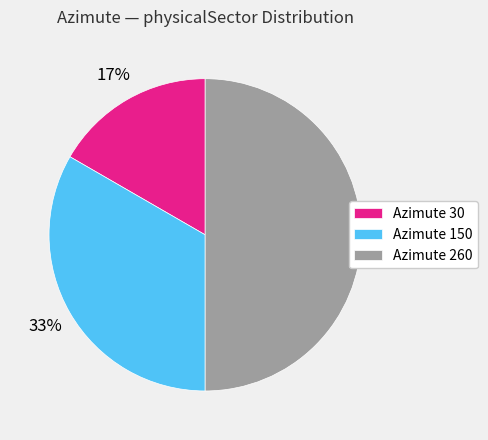

To the nearest percent, what is the average slice percentage?

33%